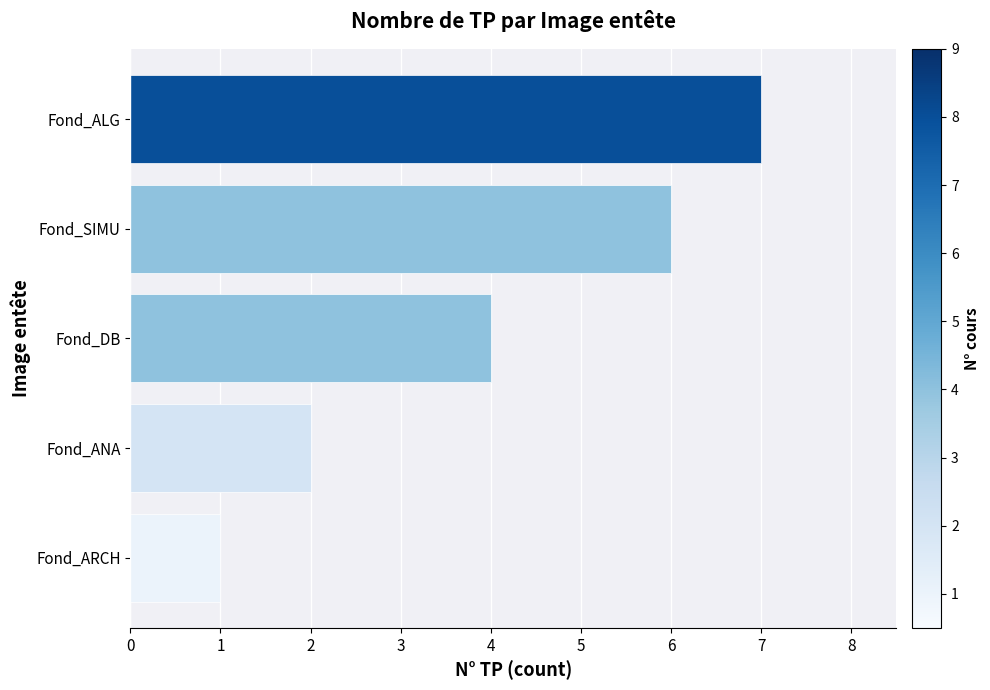

Is it true that the value at Fond_ALG is 12?

False